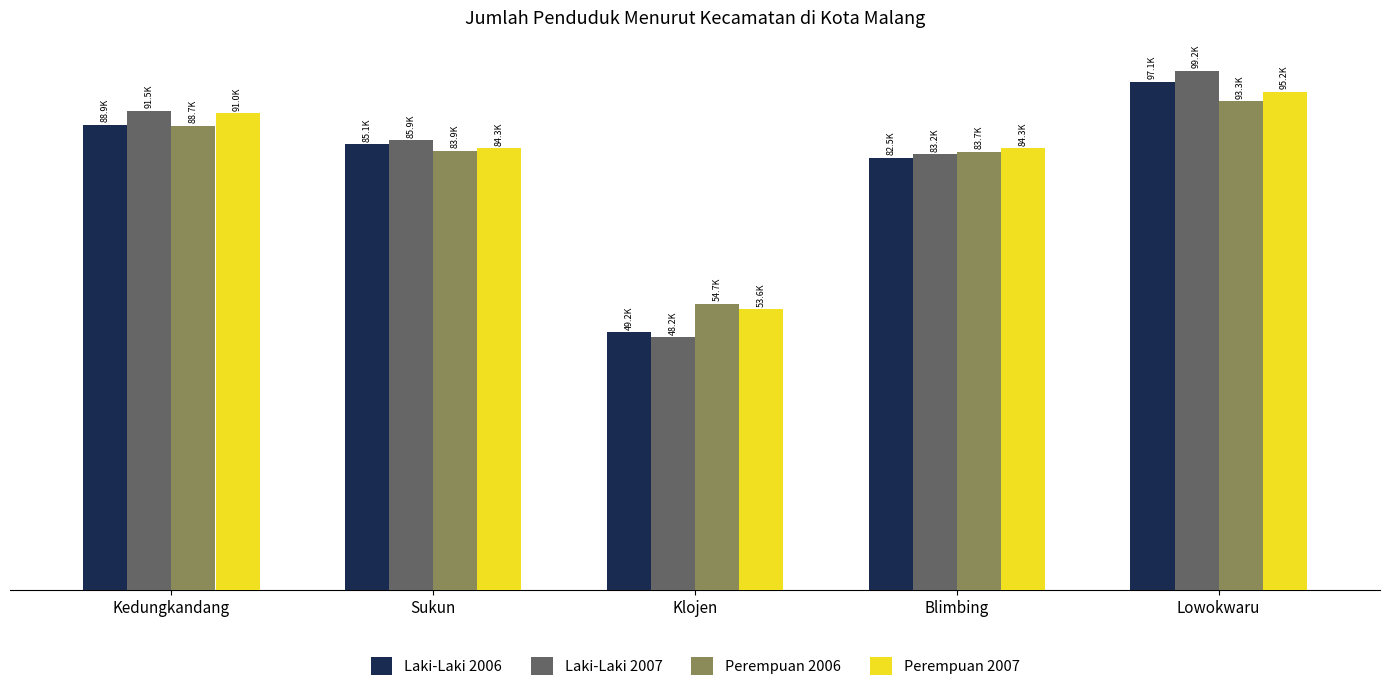

Does the chart contain any negative values?

No